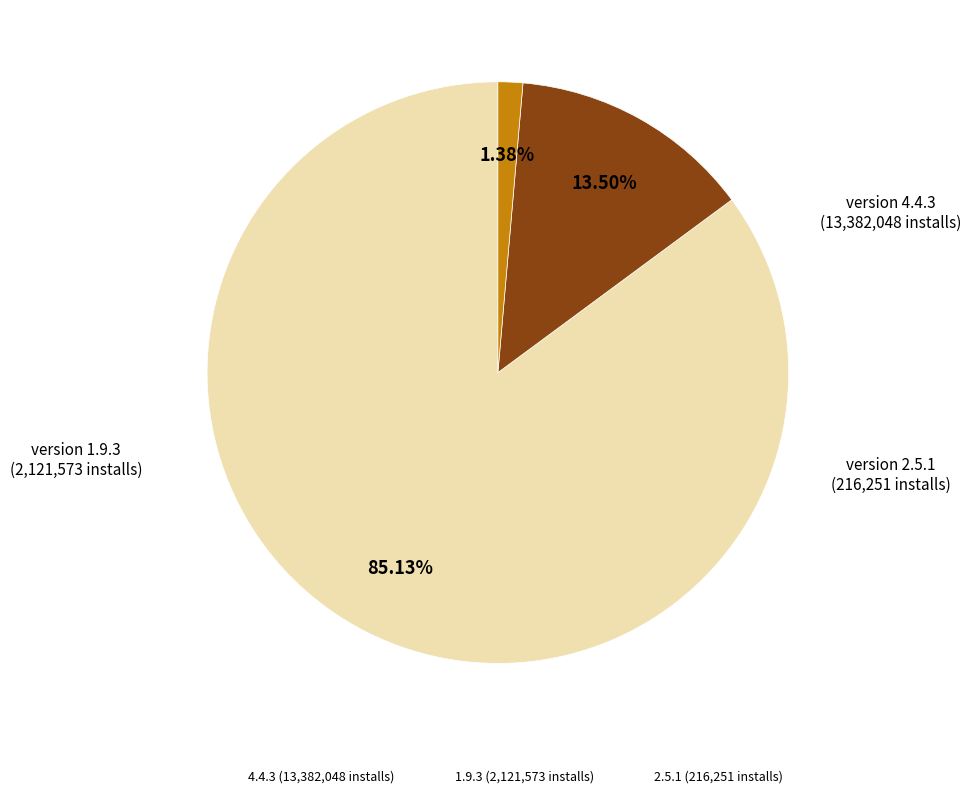

Is 4.4.3 the majority of the pie?

Yes